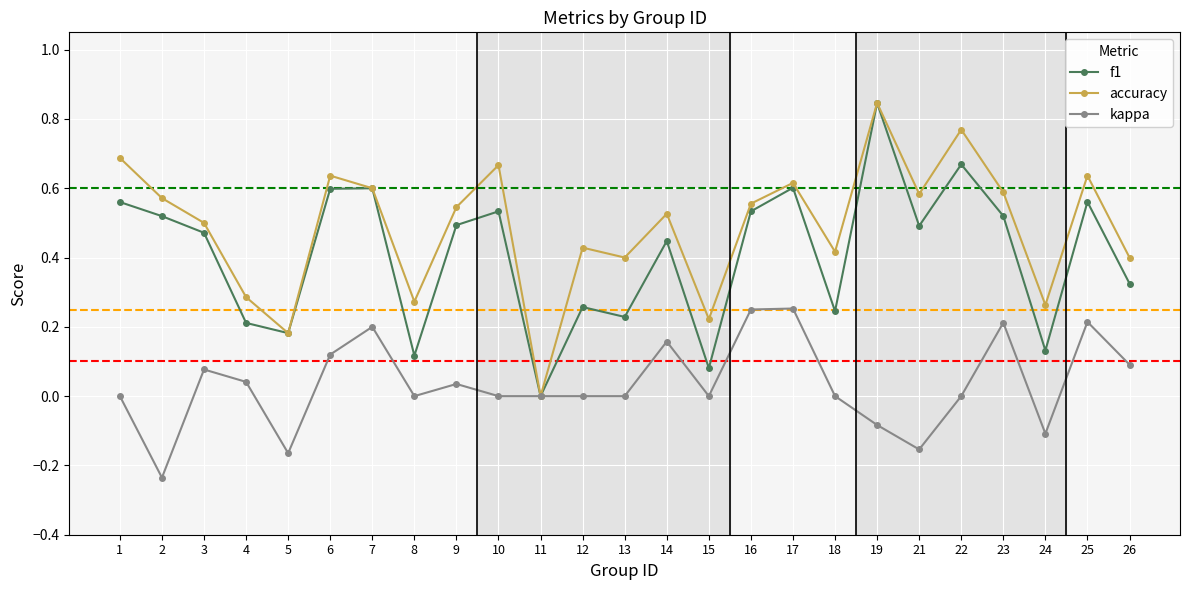

How many values in accuracy are above zero?

24